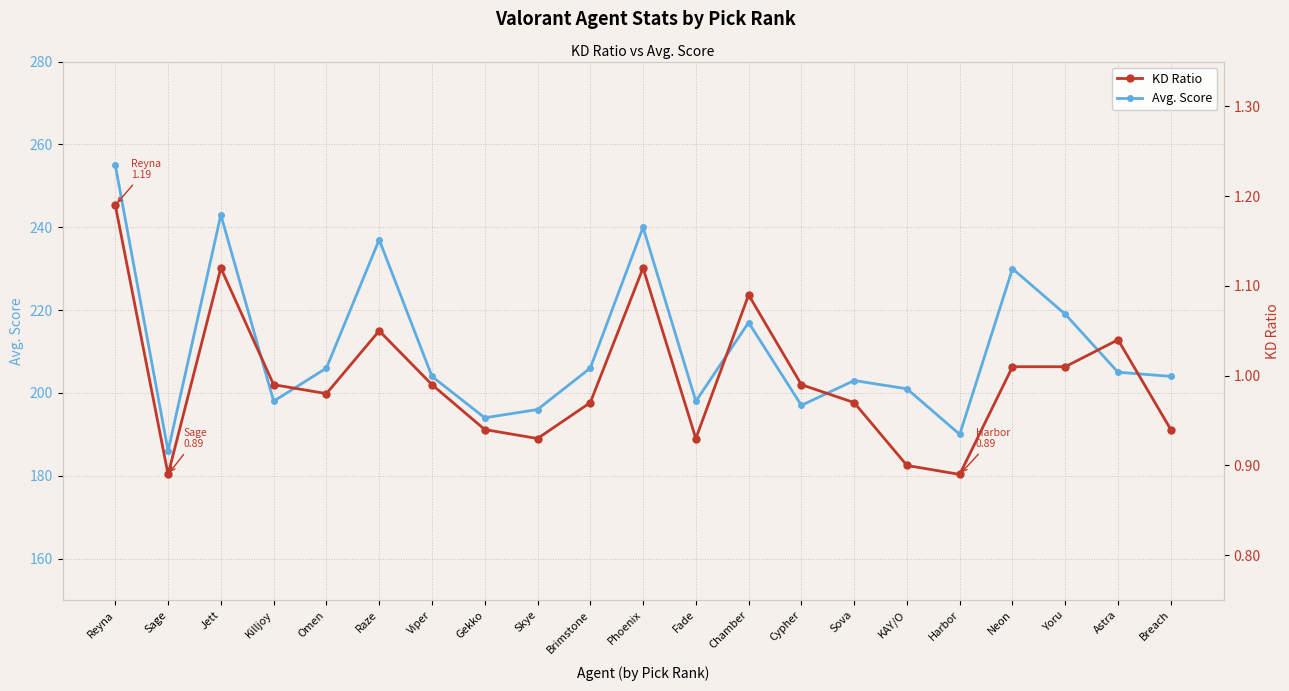

At which category does the chart reach its peak across all series?

Reyna